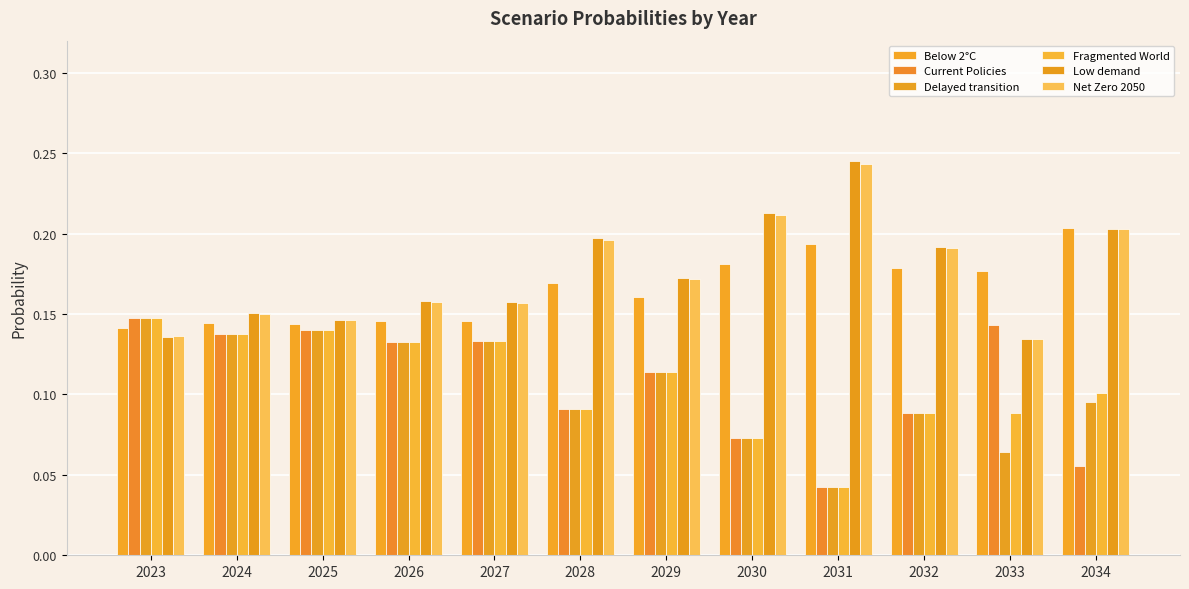

List the labels in order of Fragmented World value, smallest first.

2031, 2030, 2033, 2032, 2028, 2034, 2029, 2026, 2027, 2024, 2025, 2023